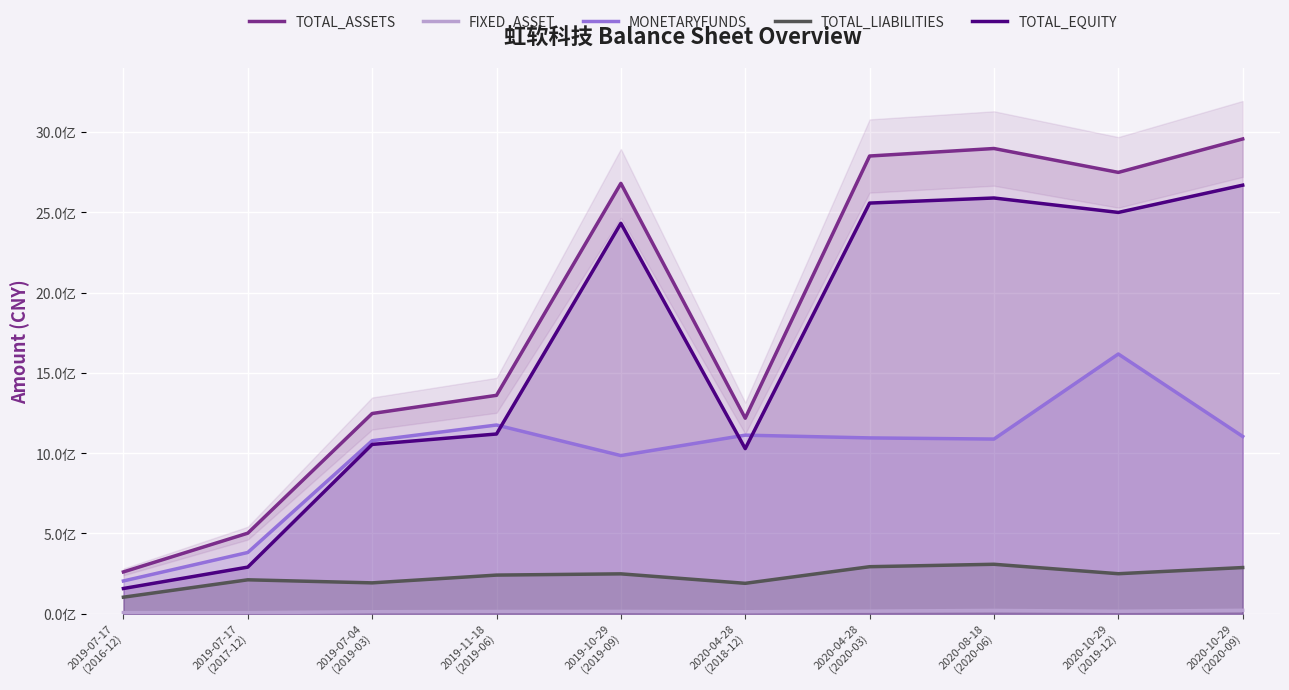

Reading left to right, what are all the values shown in this chart?

TOTAL_ASSETS: 2019-07-17
(2016-12)=260547638.2	2019-07-17
(2017-12)=501840174.7	2019-07-04
(2019-03)=1247027057.0	2019-11-18
(2019-06)=1360231057.8	2019-10-29
(2019-09)=2680217980.8	2020-04-28
(2018-12)=1217849809.3	2020-04-28
(2020-03)=2850535600.1	2020-08-18
(2020-06)=2897327617.0	2020-10-29
(2019-12)=2748582105.3	2020-10-29
(2020-09)=2956796459.4
FIXED_ASSET: 2019-07-17
(2016-12)=7037945.0	2019-07-17
(2017-12)=6752006.0	2019-07-04
(2019-03)=12774719.0	2019-11-18
(2019-06)=14292515.5	2019-10-29
(2019-09)=14820888.7	2020-04-28
(2018-12)=12593819.6	2020-04-28
(2020-03)=16431280.8	2020-08-18
(2020-06)=20741183.9	2020-10-29
(2019-12)=15657331.4	2020-10-29
(2020-09)=21574455.6
MONETARYFUNDS: 2019-07-17
(2016-12)=204268178.8	2019-07-17
(2017-12)=381562696.0	2019-07-04
(2019-03)=1077669865.2	2019-11-18
(2019-06)=1175364817.9	2019-10-29
(2019-09)=985074832.7	2020-04-28
(2018-12)=1112241869.2	2020-04-28
(2020-03)=1095076293.4	2020-08-18
(2020-06)=1087892380.9	2020-10-29
(2019-12)=1617591816.1	2020-10-29
(2020-09)=1104216091.5
TOTAL_LIABILITIES: 2019-07-17
(2016-12)=103234620.2	2019-07-17
(2017-12)=211416670.3	2019-07-04
(2019-03)=192391376.0	2019-11-18
(2019-06)=240812280.4	2019-10-29
(2019-09)=248506506.3	2020-04-28
(2018-12)=189547810.5	2020-04-28
(2020-03)=293036472.2	2020-08-18
(2020-06)=308175418.5	2020-10-29
(2019-12)=249320645.0	2020-10-29
(2020-09)=287761695.1
TOTAL_EQUITY: 2019-07-17
(2016-12)=157313018.0	2019-07-17
(2017-12)=290423504.4	2019-07-04
(2019-03)=1054635680.9	2019-11-18
(2019-06)=1119418777.4	2019-10-29
(2019-09)=2431711474.4	2020-04-28
(2018-12)=1028301998.8	2020-04-28
(2020-03)=2557499127.9	2020-08-18
(2020-06)=2589152198.4	2020-10-29
(2019-12)=2499261460.3	2020-10-29
(2020-09)=2669034764.2